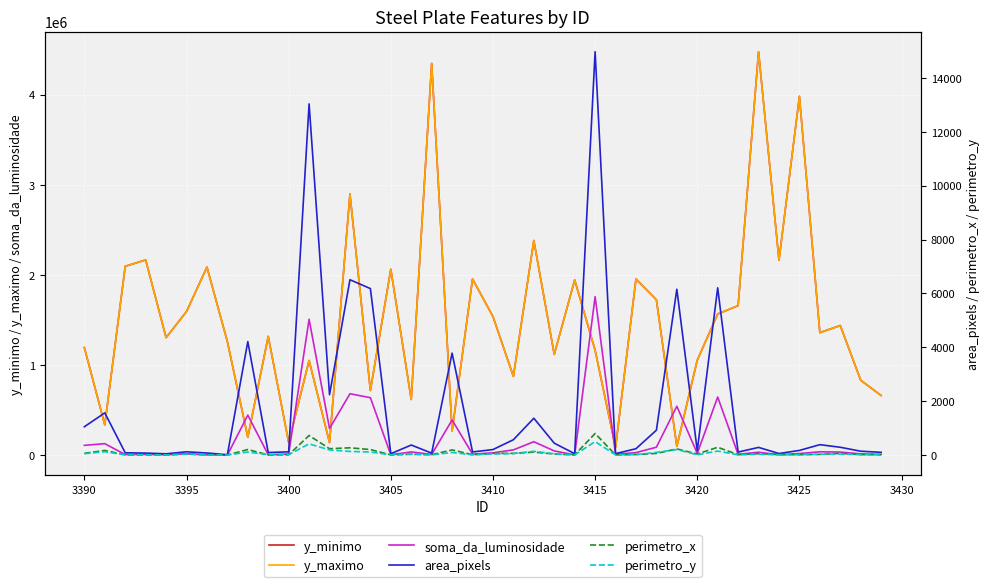

What is the sum of all y_maximo values?

59836895